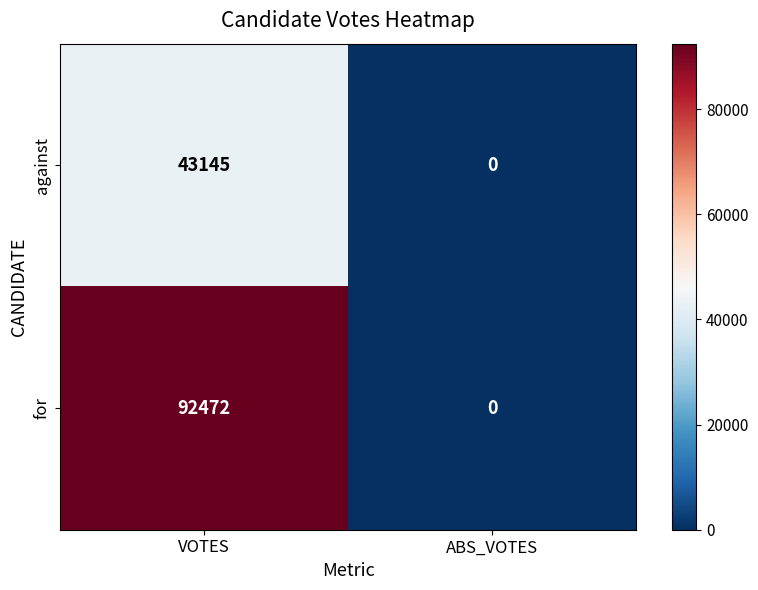

What value does the against series have at VOTES?

43145